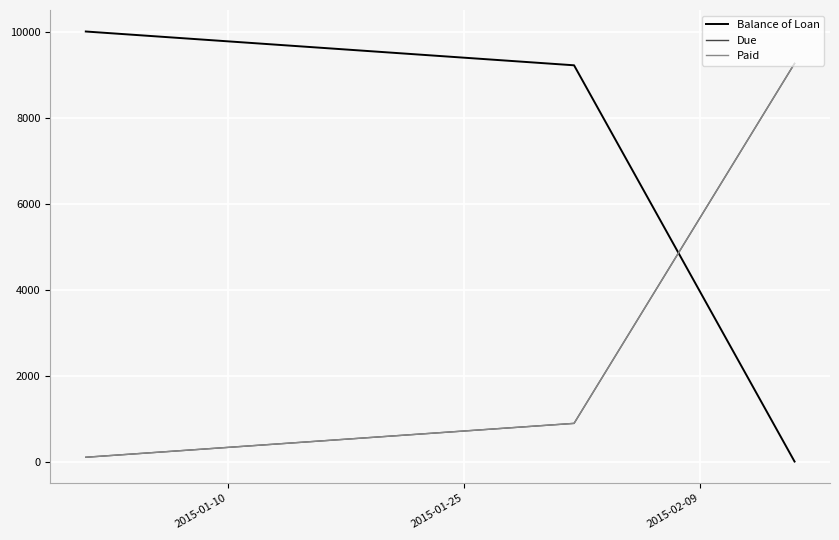

Does the chart have visible grid lines?

Yes